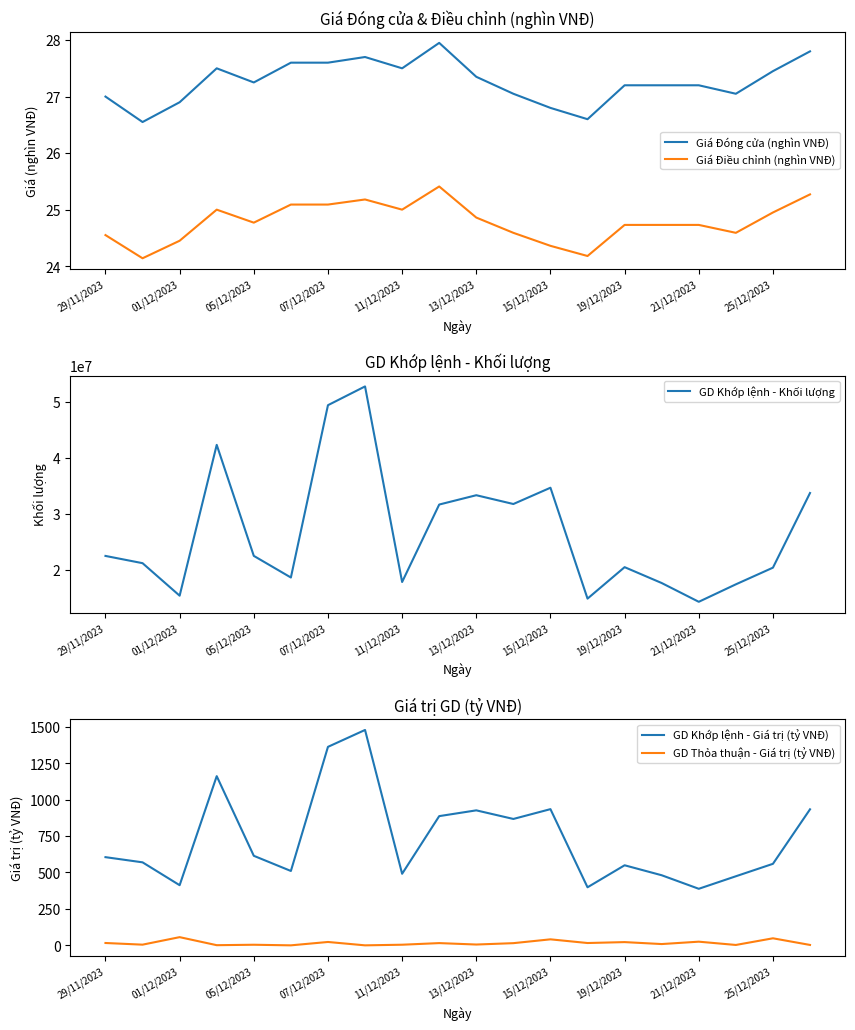

Which series has the widest spread of values?

GD Khớp lệnh - Khối lượng